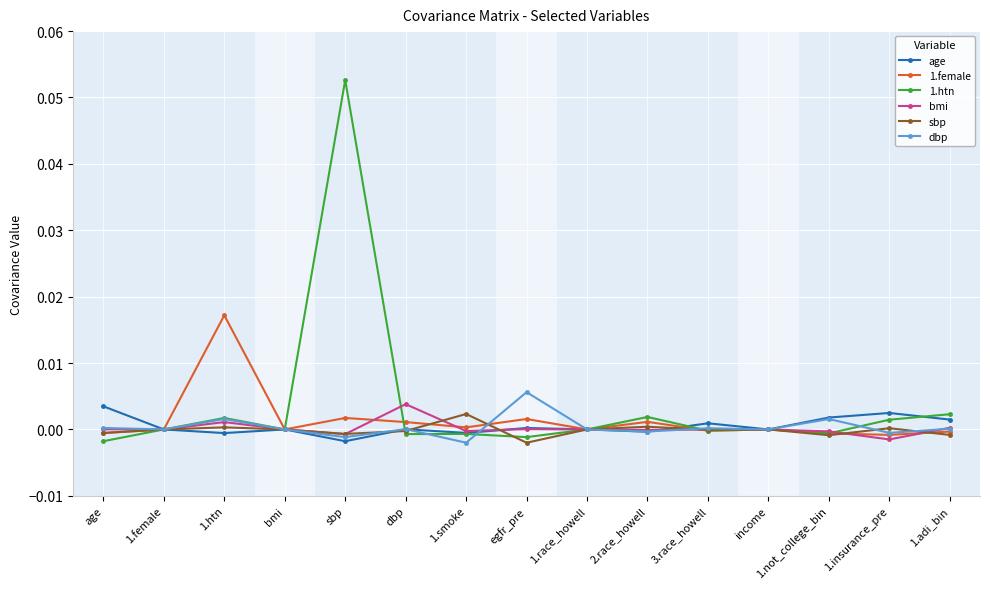

What is the label of the 2nd point from the right?

1.insurance_pre